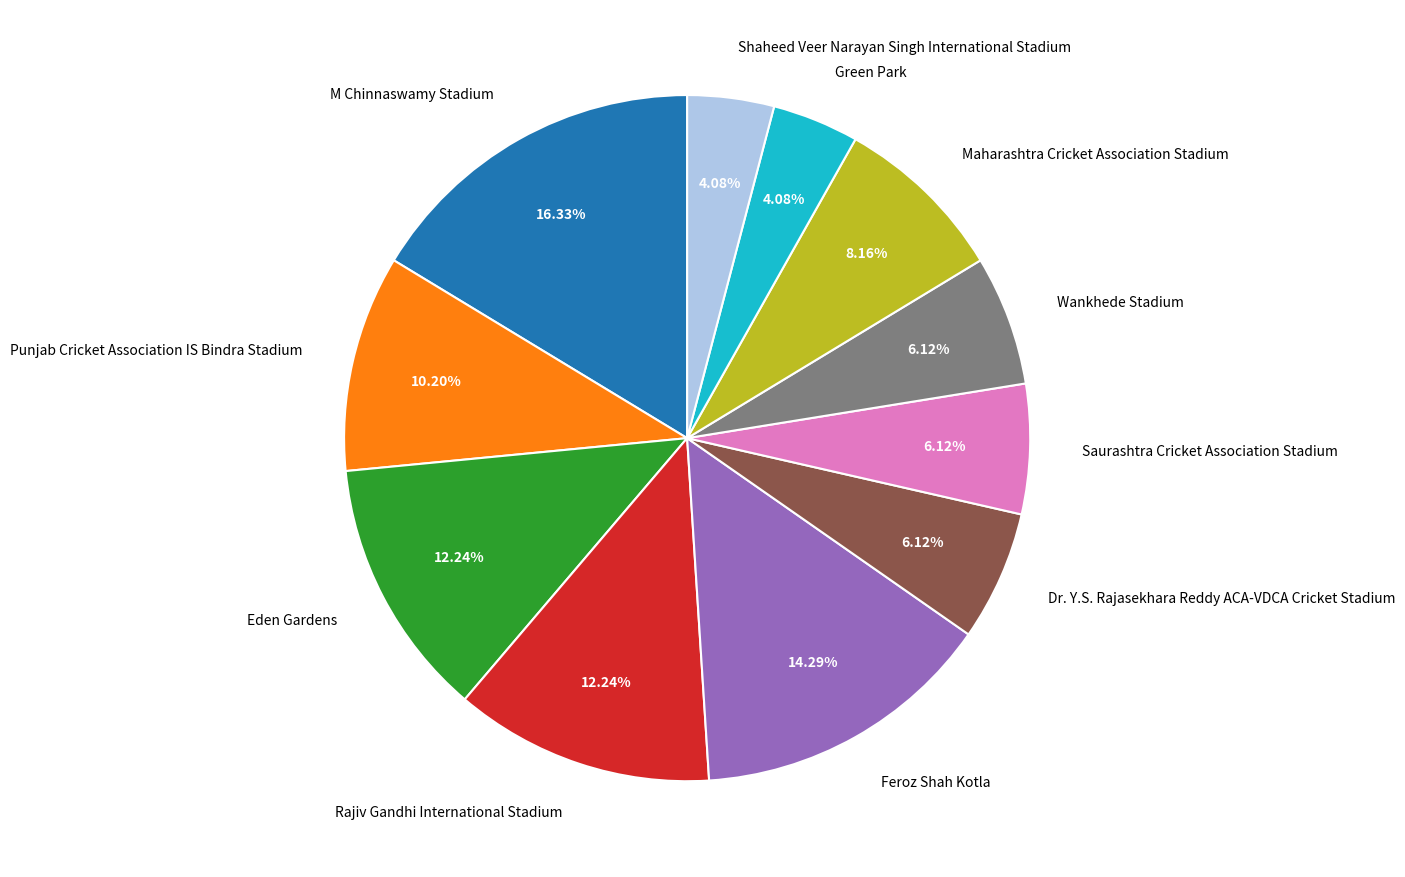

Is the sum of Rajiv Gandhi International Stadium and Wankhede Stadium greater than half?

No